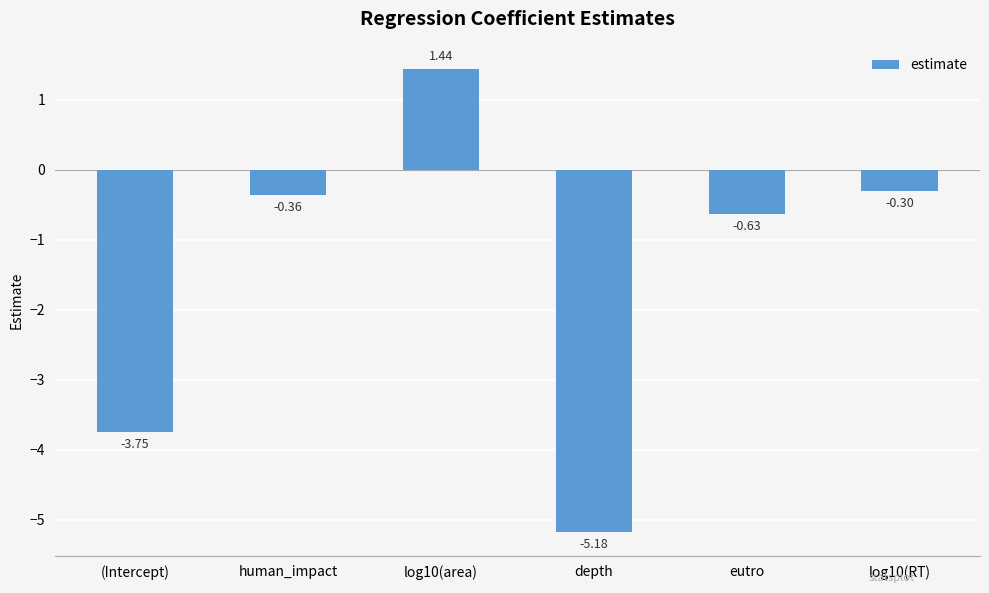

Where is the data nearest to the value -1?

eutro